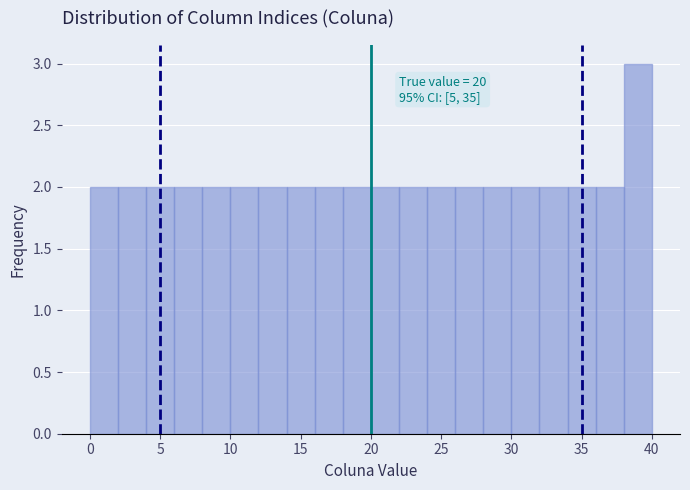

Over which range of the x-axis is the bar tallest?

38 to 40